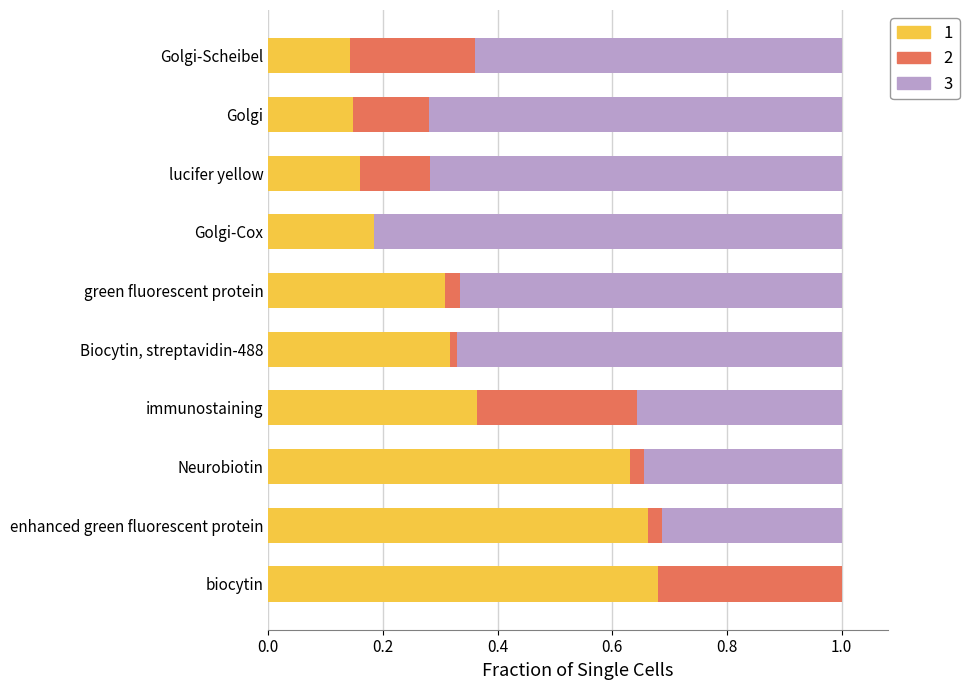

What is the total value across all series at lucifer yellow?

1.0